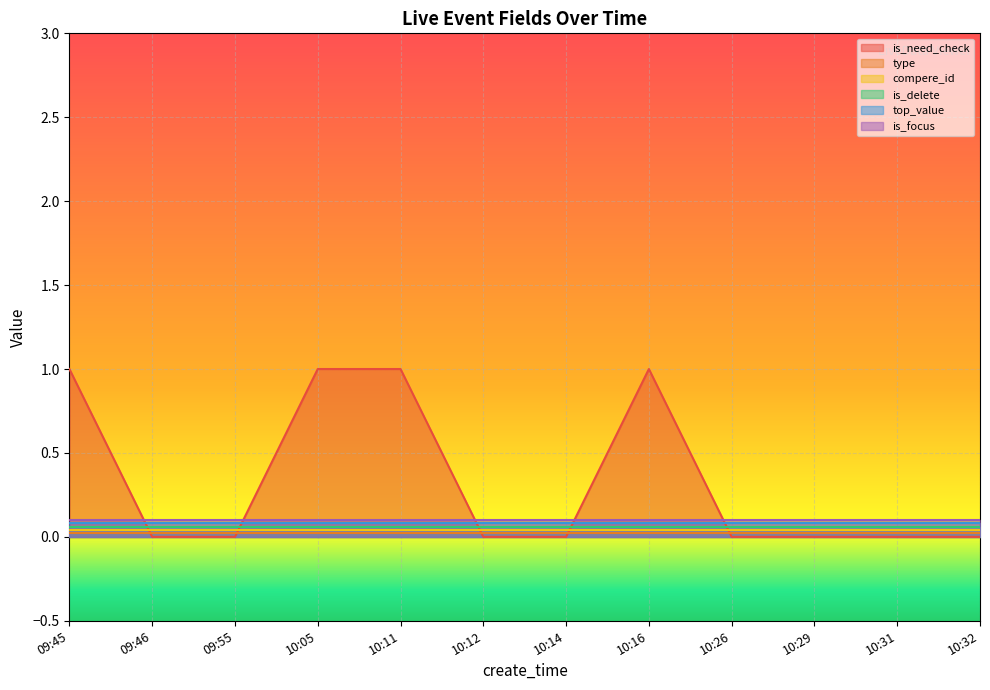

How many lines are shown in the chart?

6